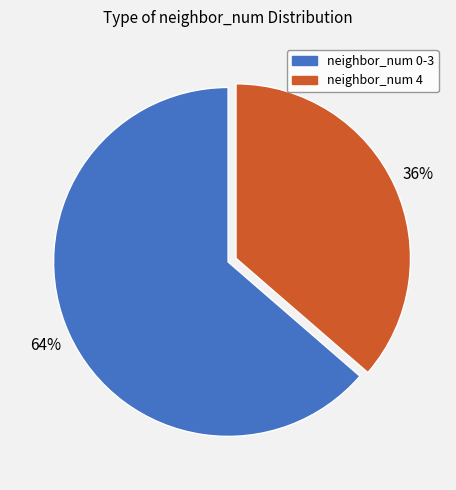

Is there a majority slice in this chart?

Yes